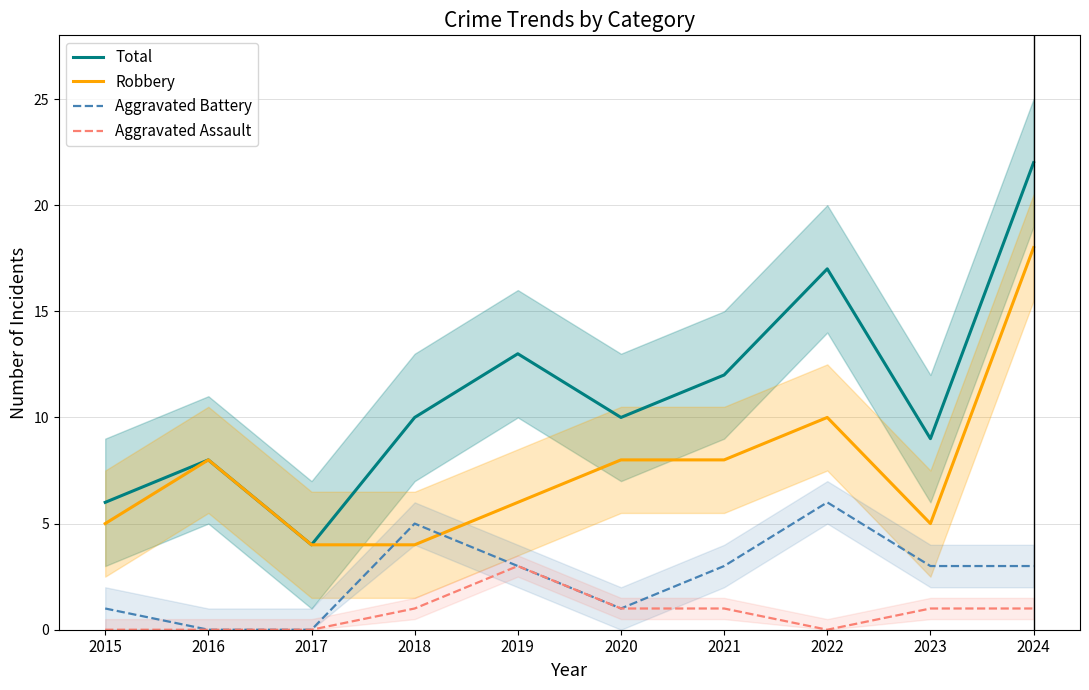

Is it true that Robbery equals 3 at 2020?

False